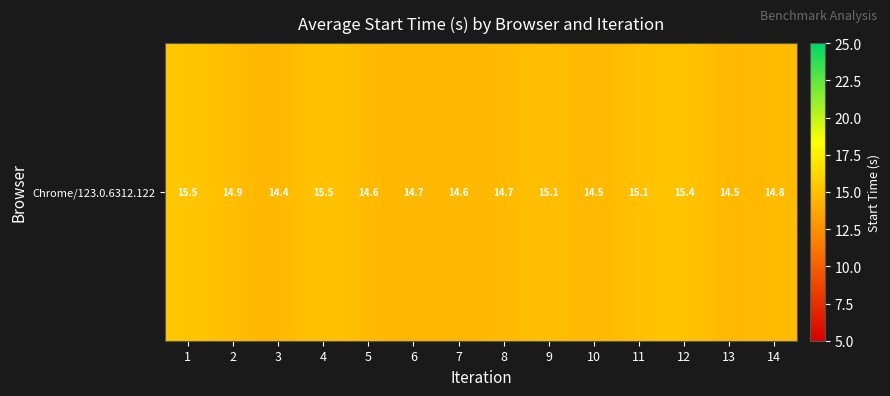

The chart shows a value of 7.9 at 13. True or false?

False